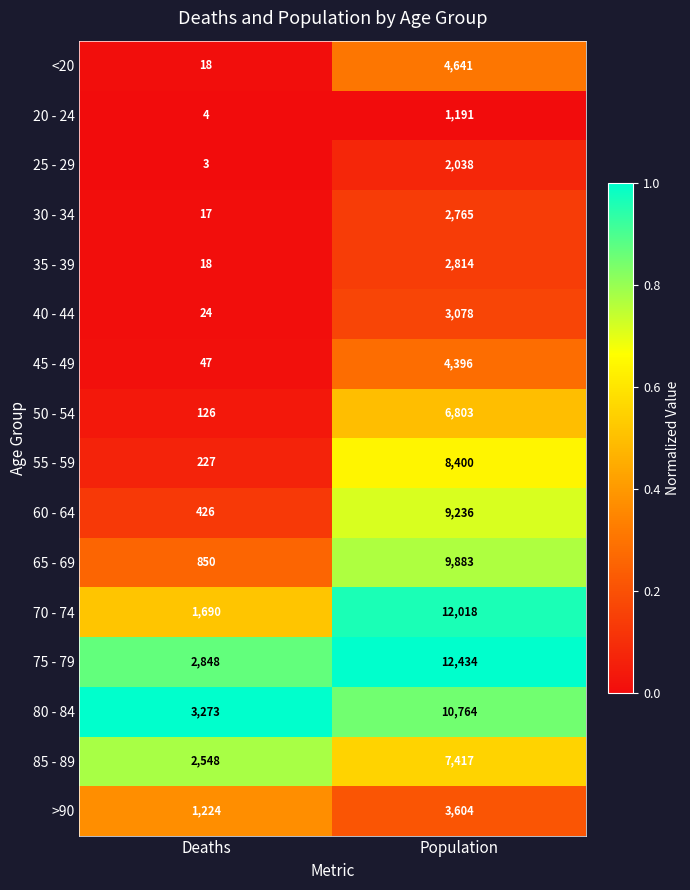

Count the number of categories in the chart.

2